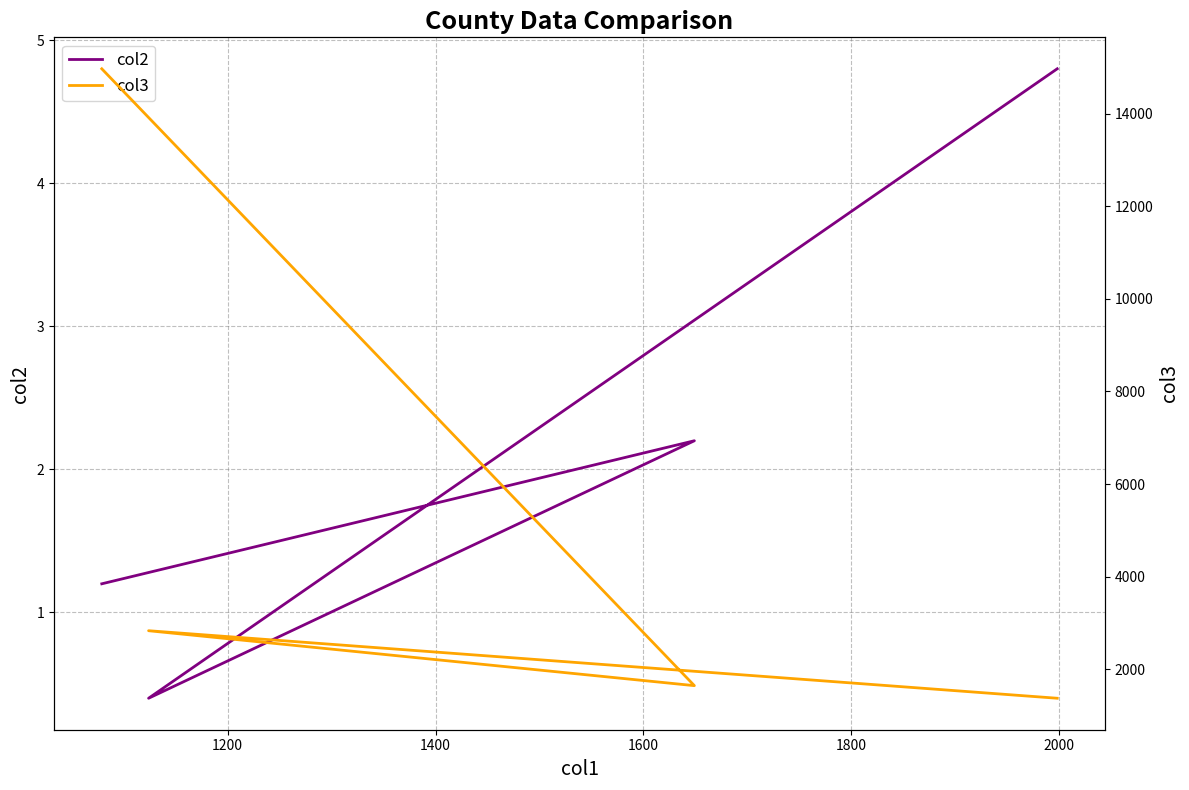

True or false: col3 and col2 cross at least once.

False